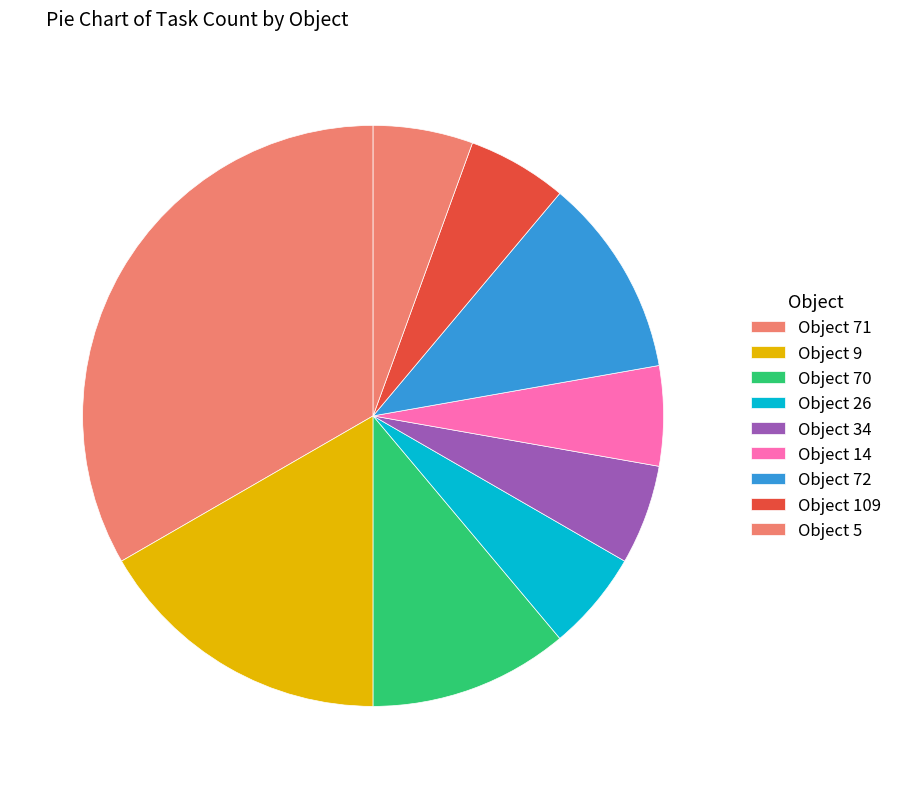

How many segments does this pie chart have?

9